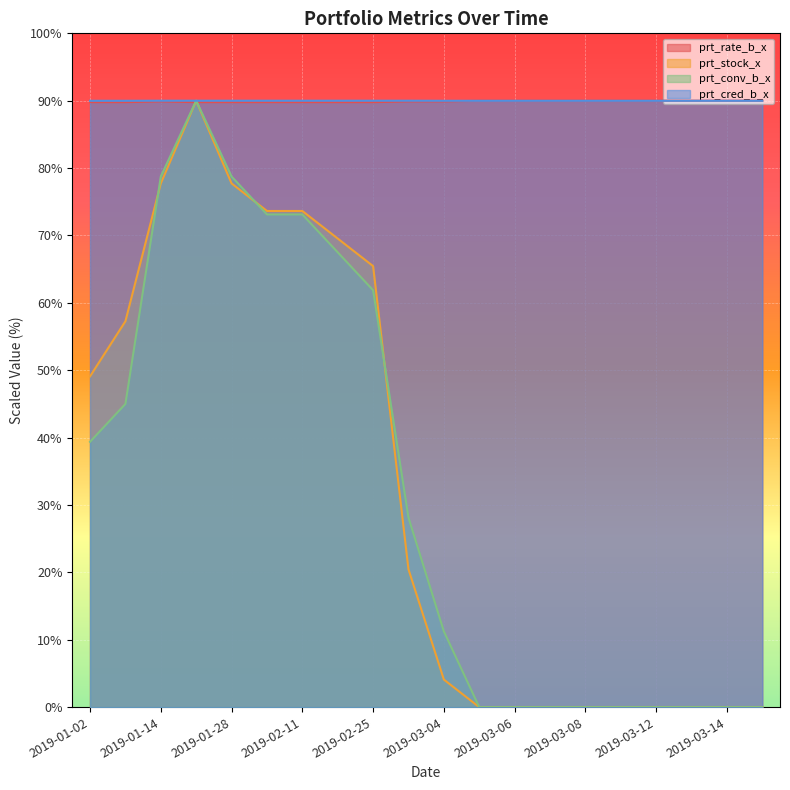

What is the value of the prt_cred_b_x point at the 2nd from the left?

90.0